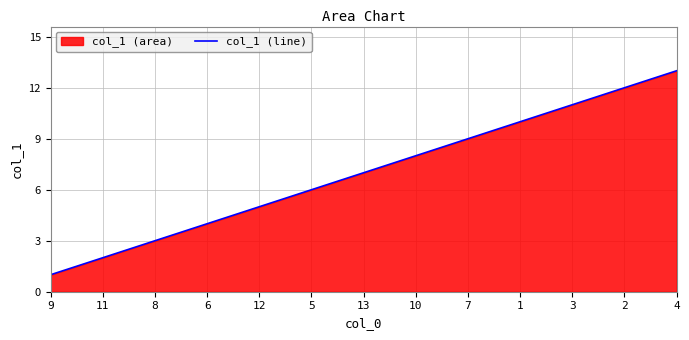

True or false: the data shows 3 at 12.

False